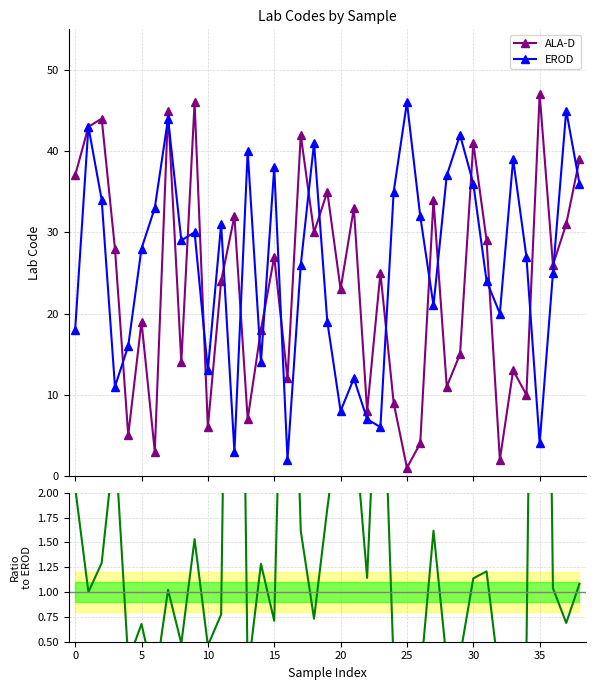

The value of ALA-D at 32 is 3.0. True or false?

False